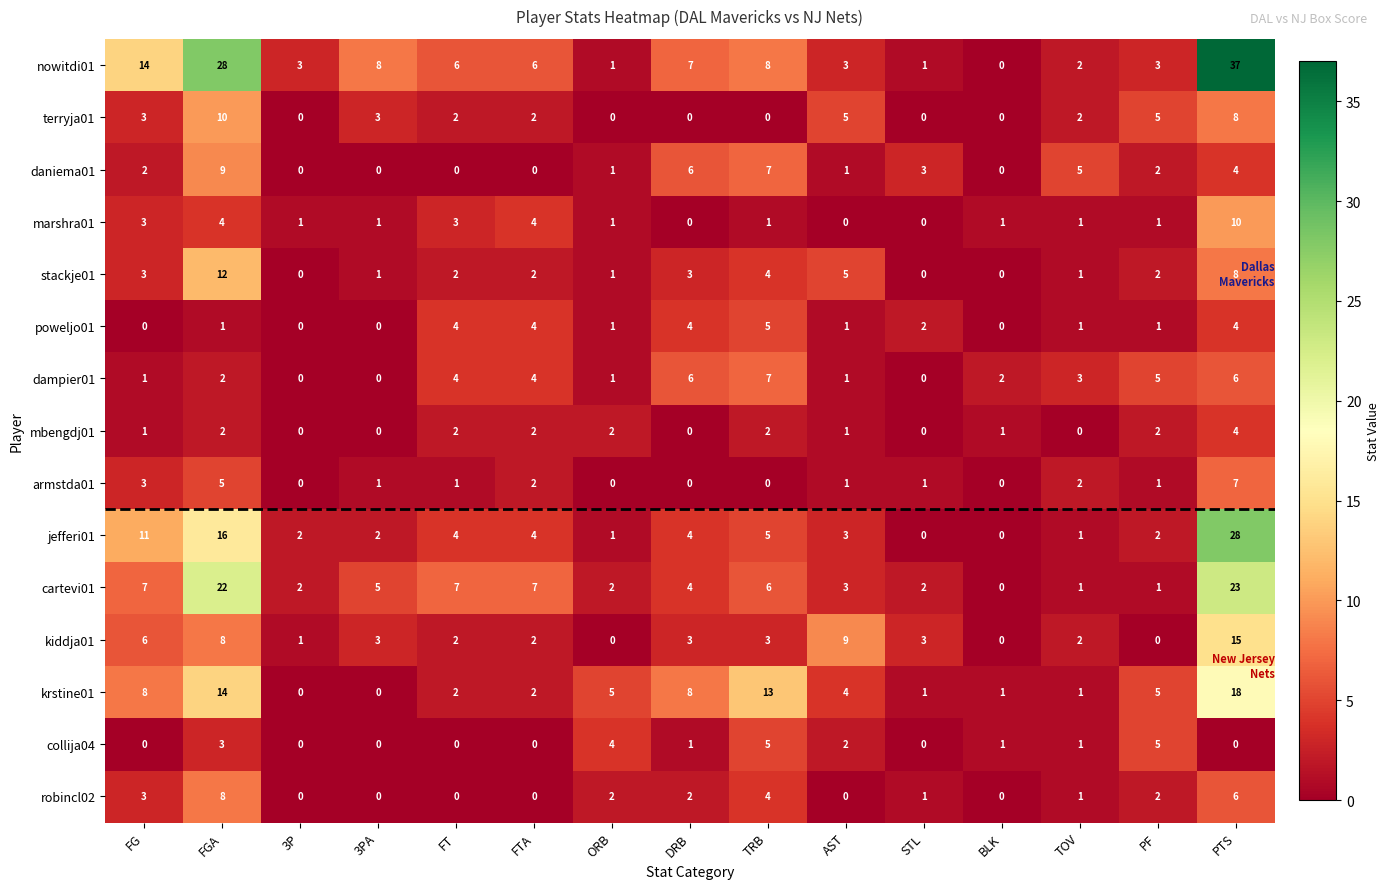

Which series changed the most between FG and FT?

nowitdi01